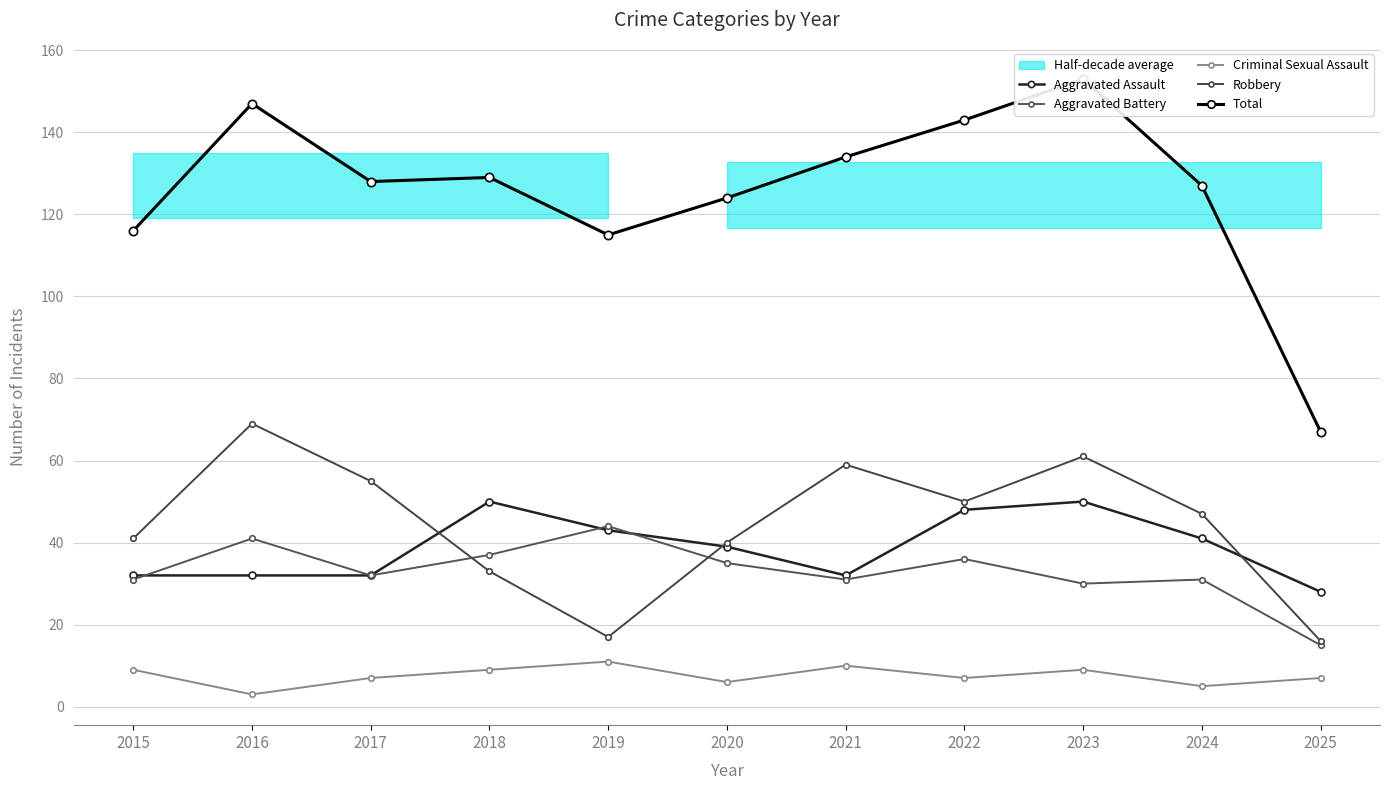

True or false: Aggravated Battery and Criminal Sexual Assault intersect in this chart.

False